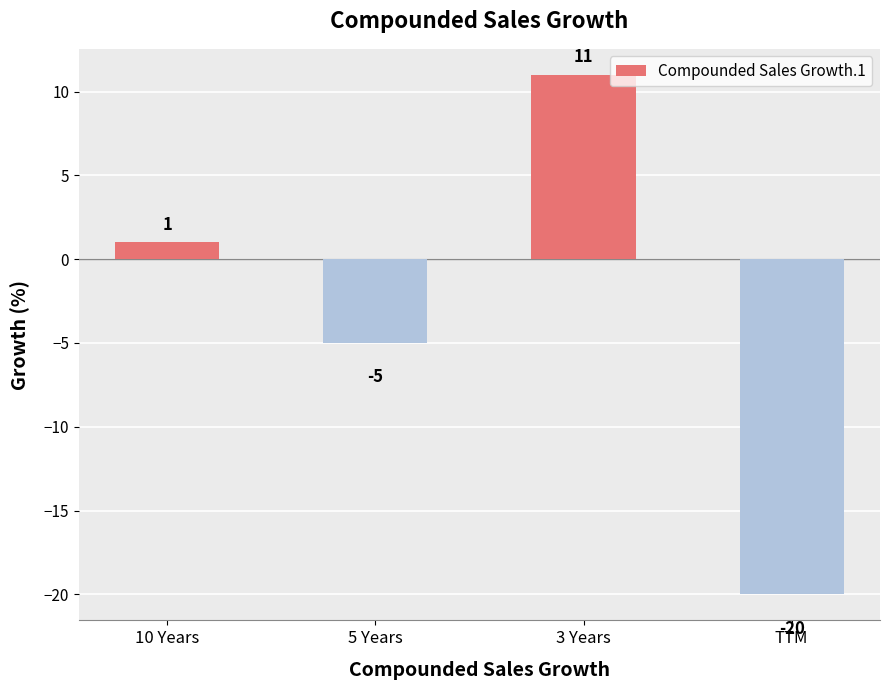

How many categories are shown in the chart?

4